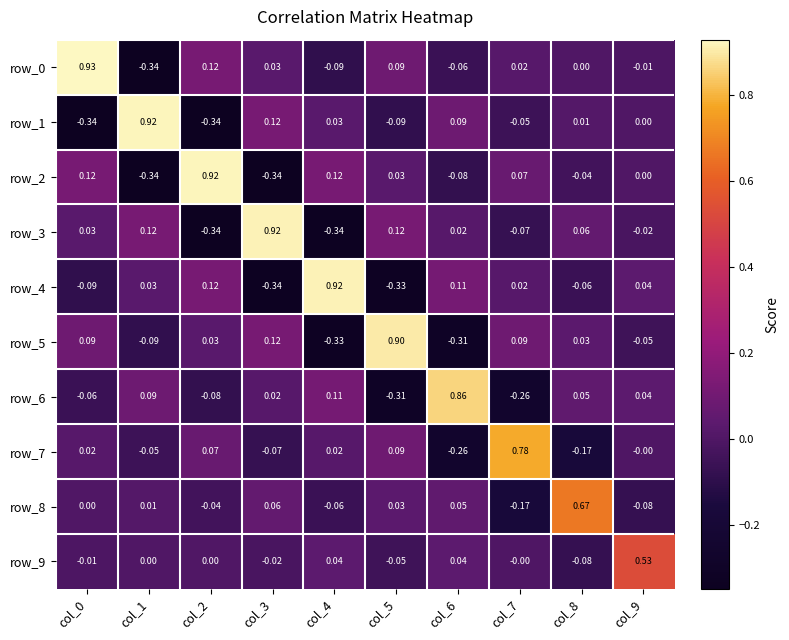

Is the value of row_5 at col_7 greater than the value of row_0 at col_9?

Yes